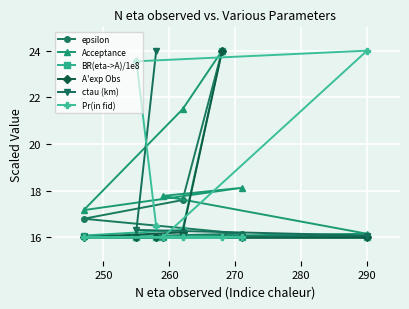

What is the maximum value shown in the chart?

24.0